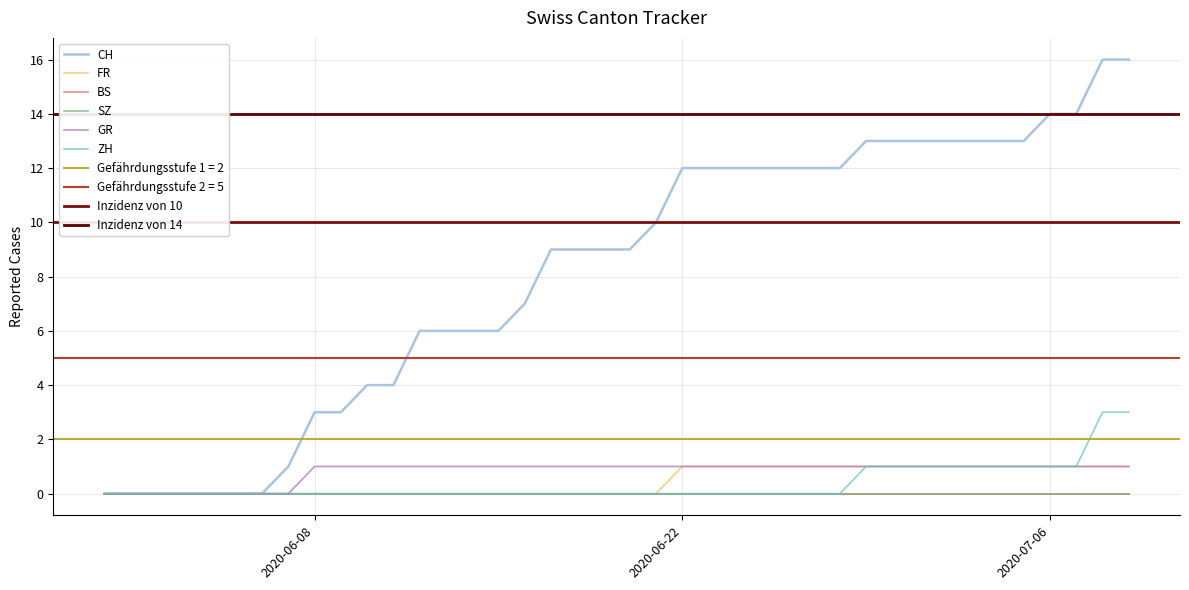

At which label does FR reach its minimum?

2020-06-08